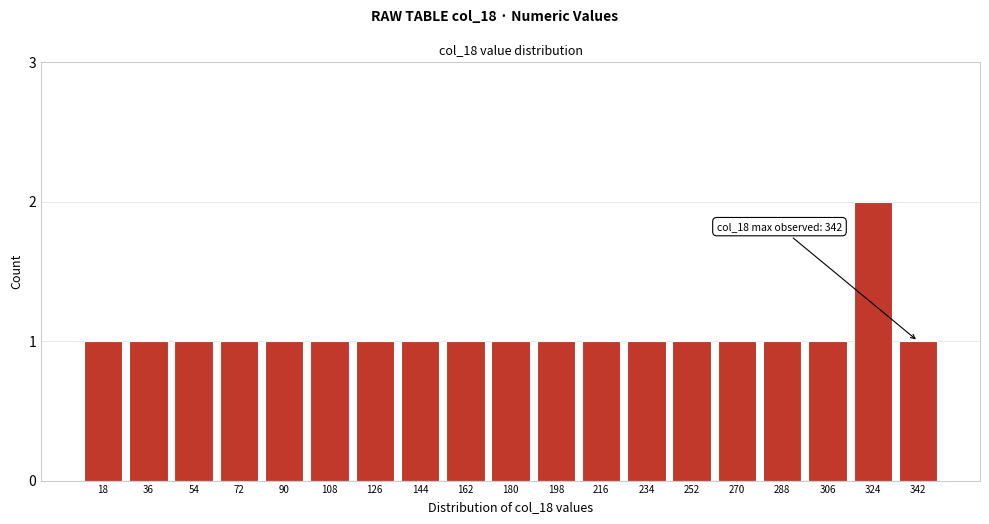

Reading right to left, transcribe all the data shown in this chart.

1	2	1	1	1	1	1	1	1	1	1	1	1	1	1	1	1	1	1